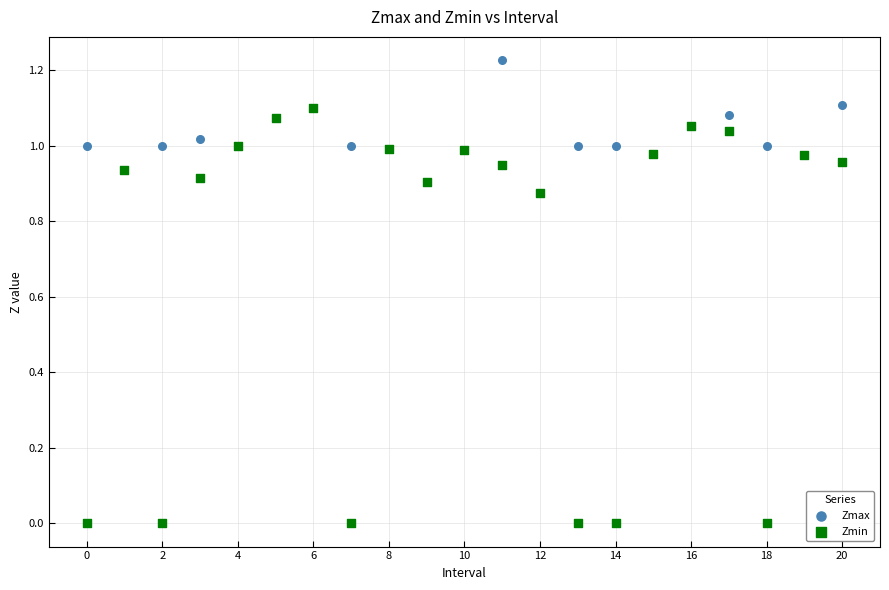

What are all the series names shown in the legend?

Zmax, Zmin